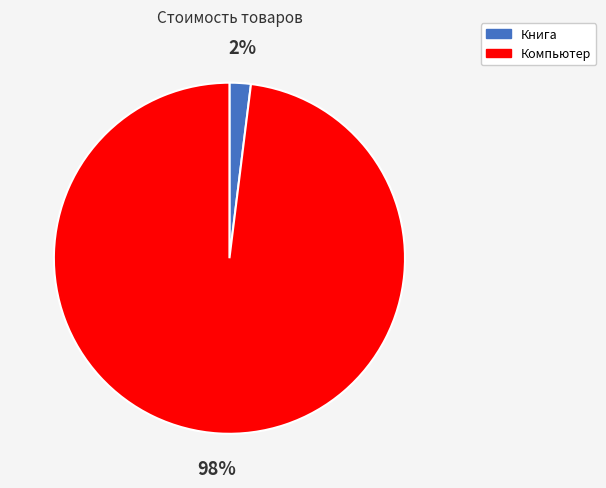

How many segments does this pie chart have?

2